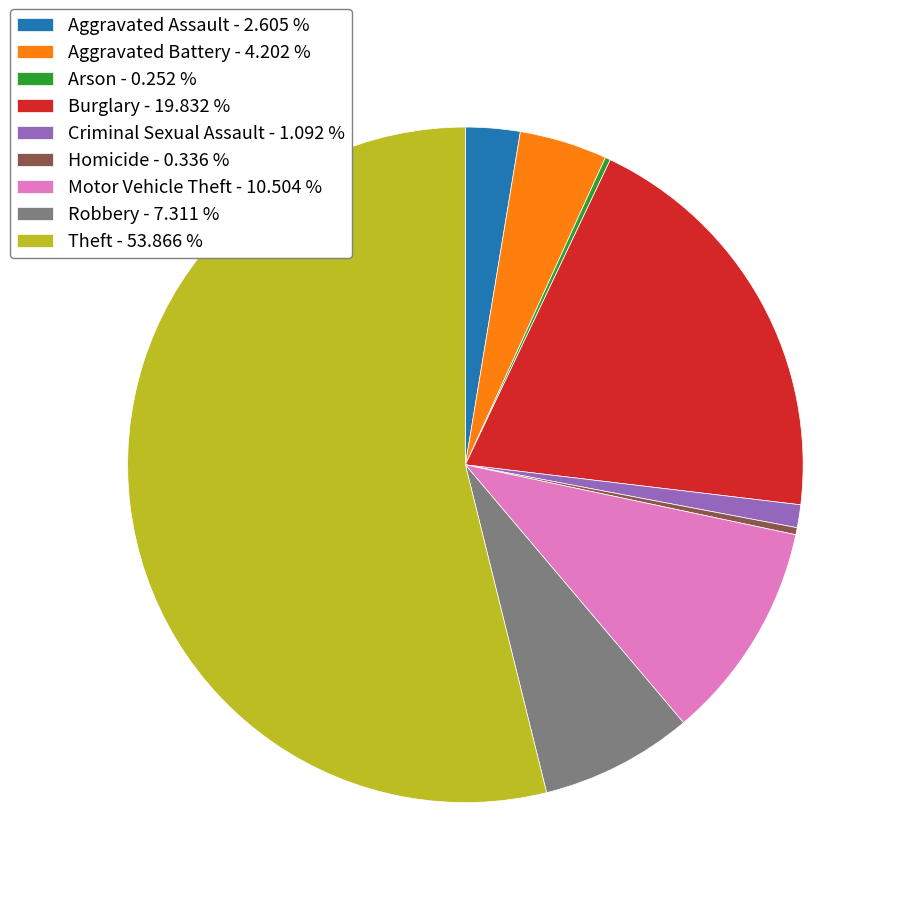

Is the sum of Robbery - 7.311 % and Motor Vehicle Theft - 10.504 % greater than half?

No